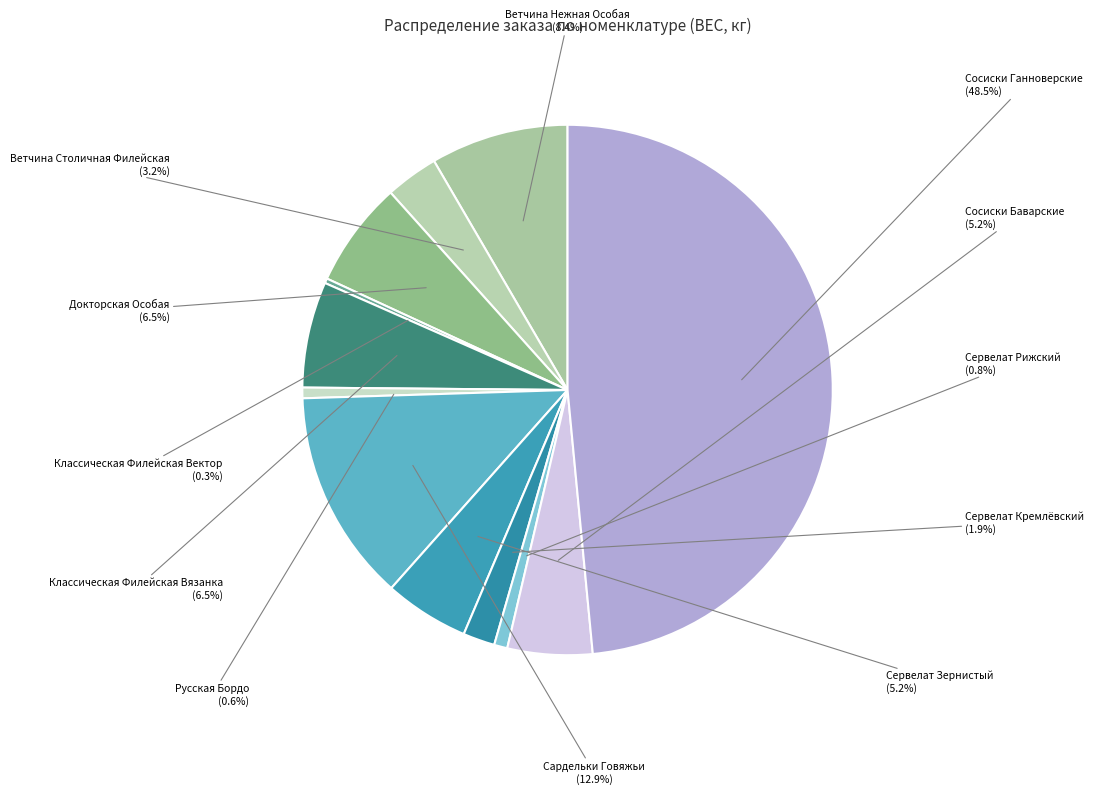

How many segments does this pie chart have?

12